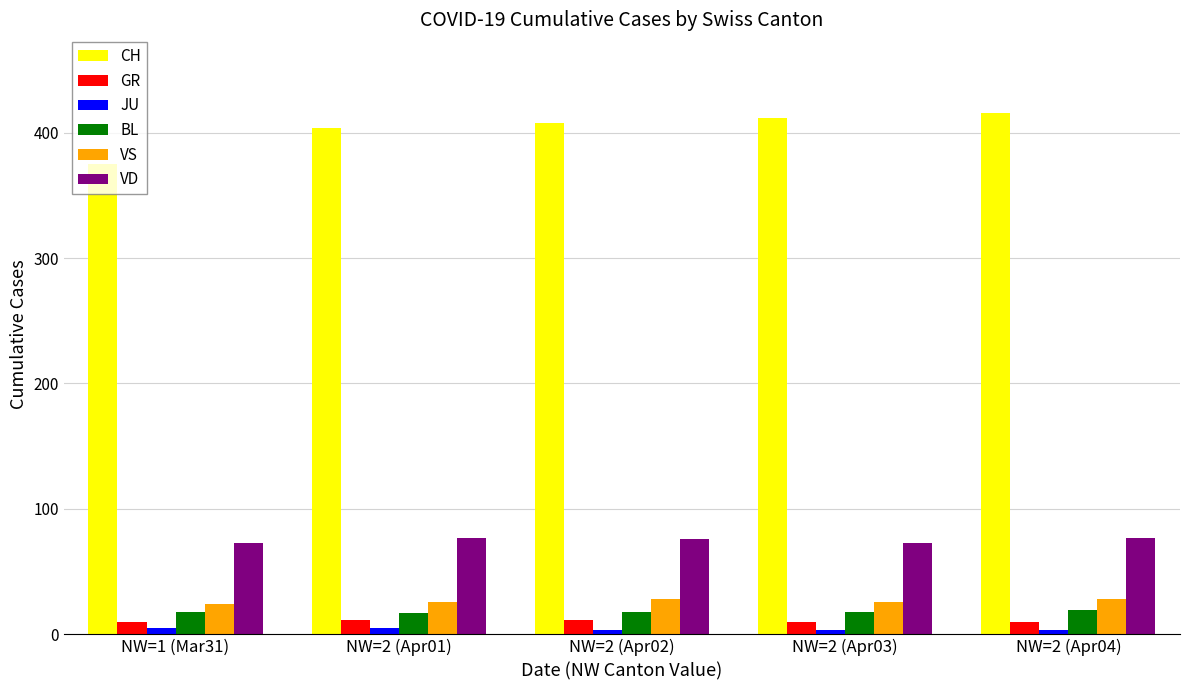

What is the maximum value shown in the chart?

416